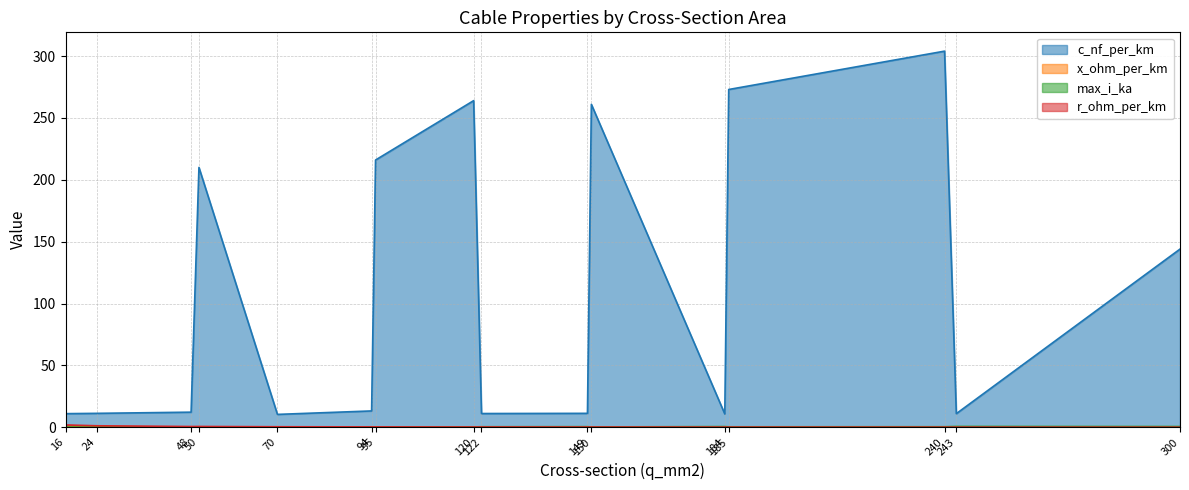

What is the total value across all series at 150?

261.6